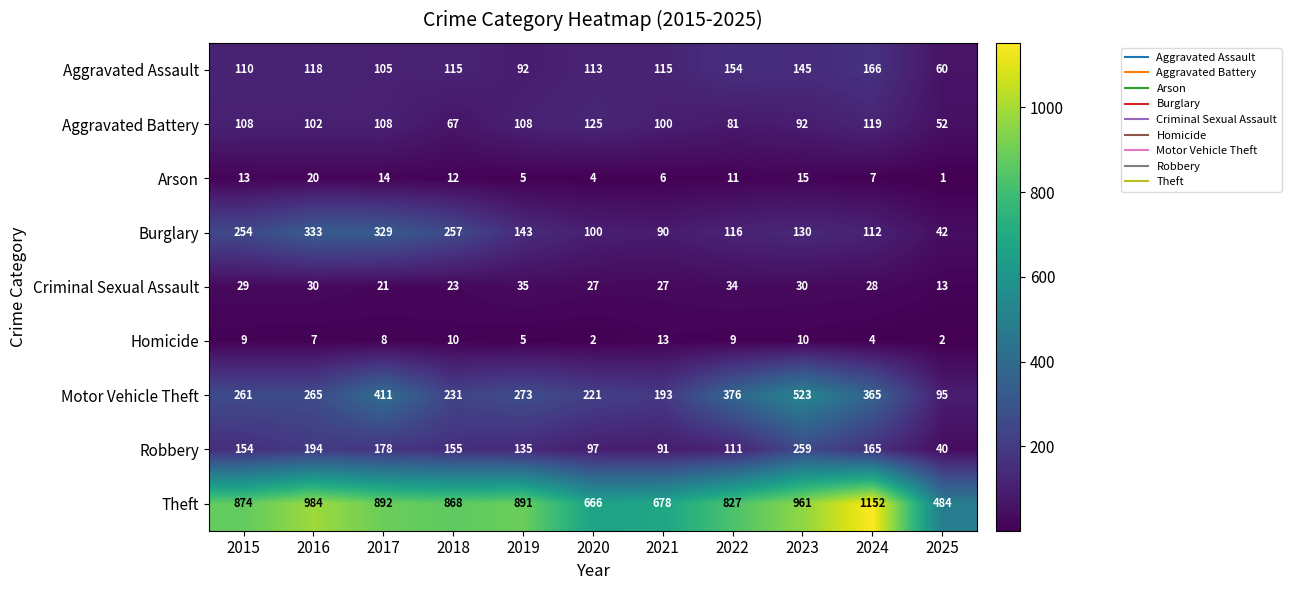

List the series in order of their peak value, highest first.

Theft, Motor Vehicle Theft, Burglary, Robbery, Aggravated Assault, Aggravated Battery, Criminal Sexual Assault, Arson, Homicide